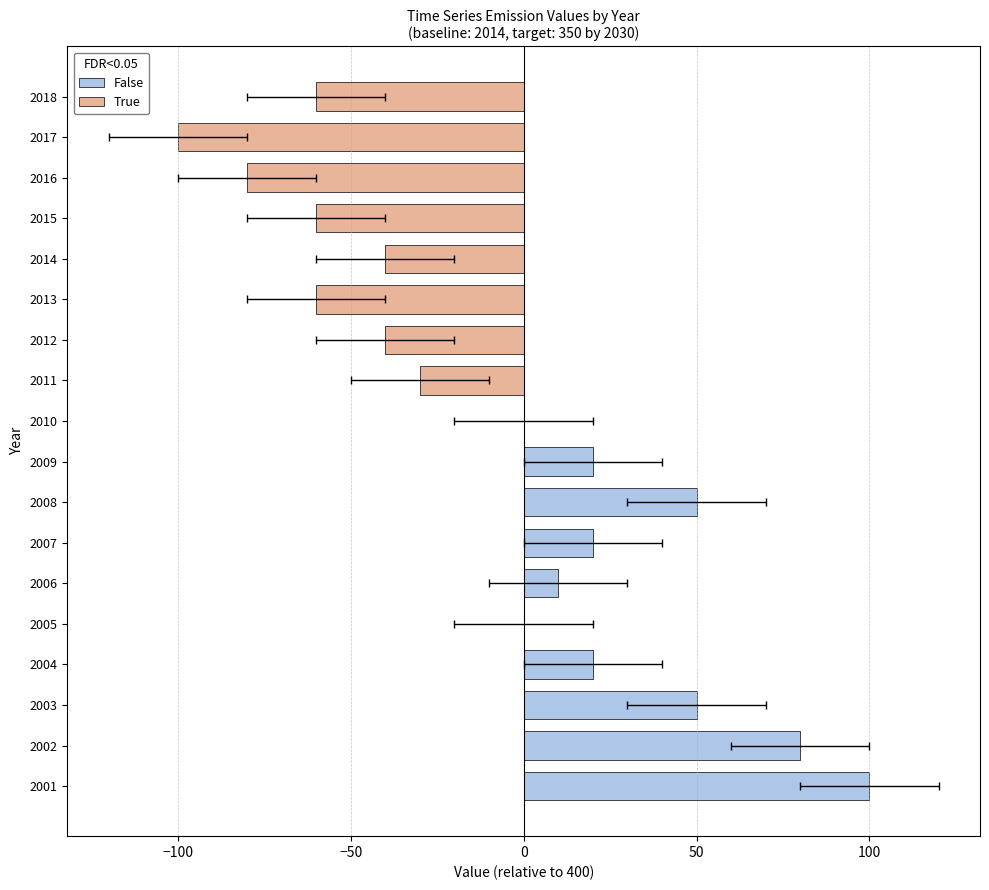

What is the difference between the second highest and minimum values?

180